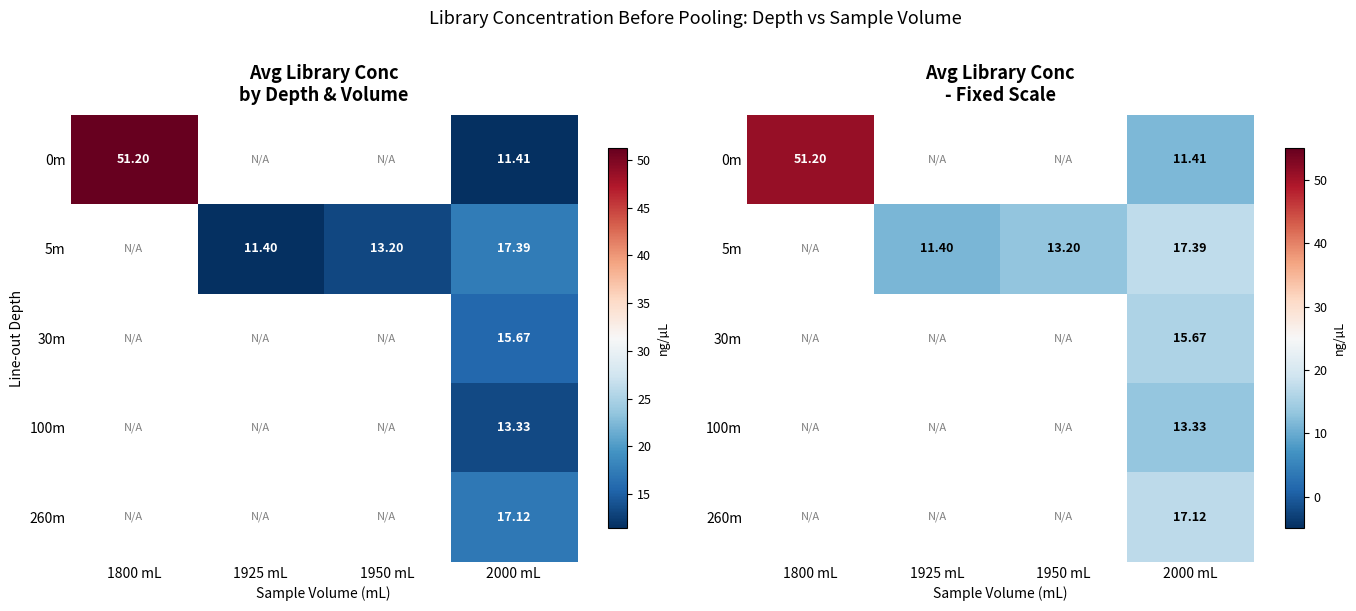

How many series are shown in this chart?

5